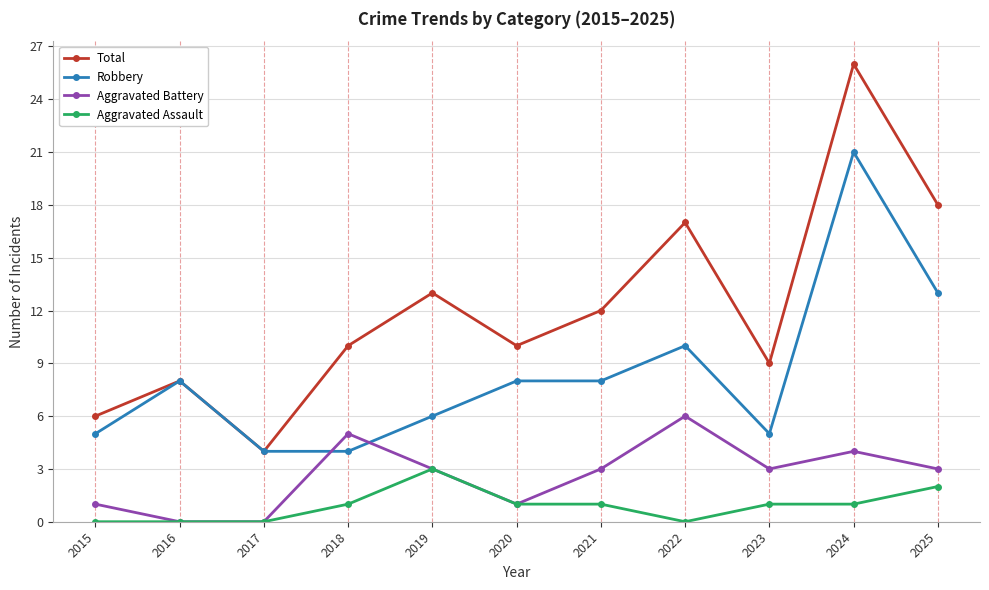

Count the Aggravated Assault values in the range 0 to 1.

9